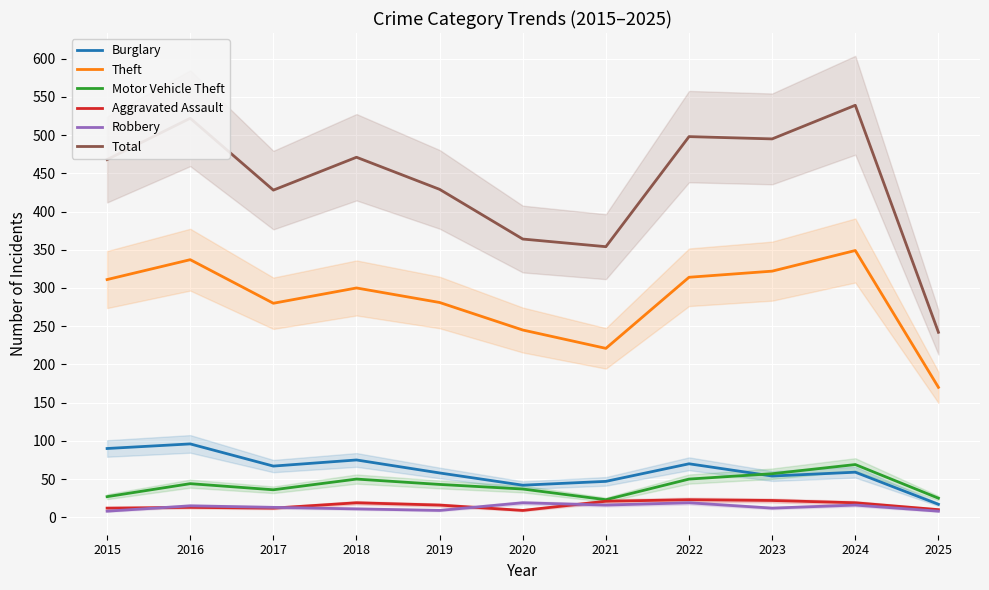

What is the value of the Total point at the 11th from the left?

242